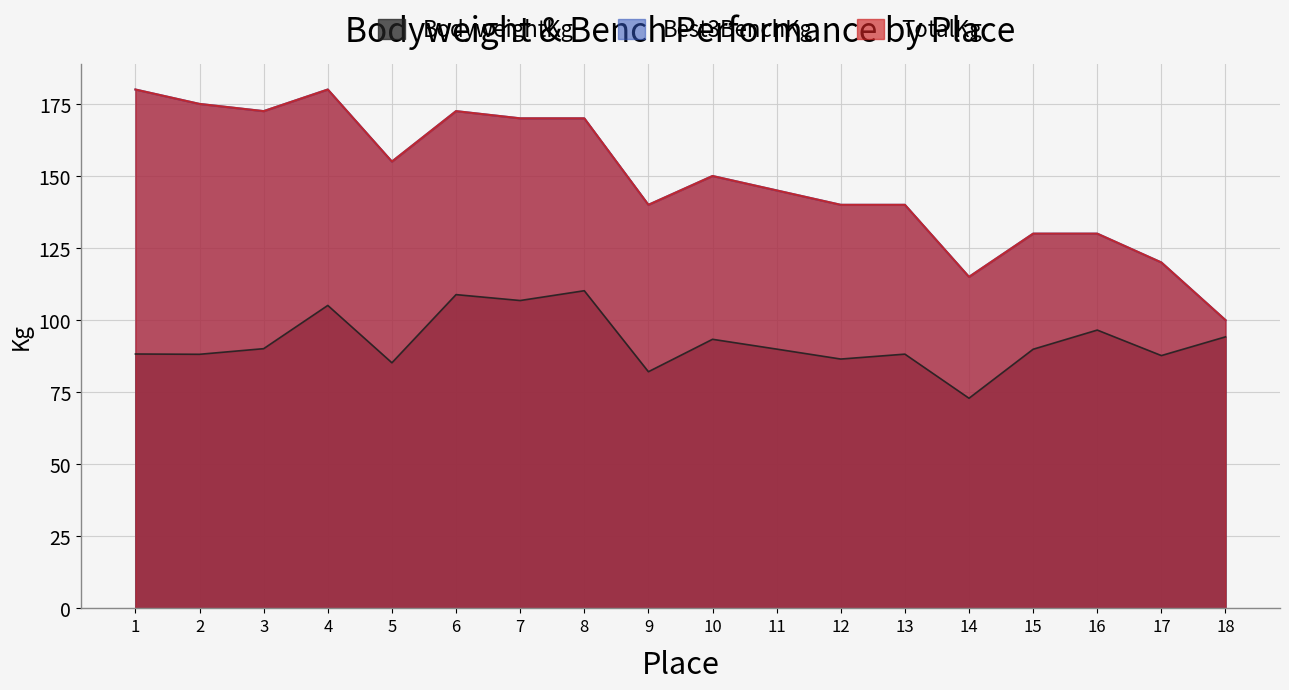

Reading left to right, list all the values displayed in this chart.

BodyweightKg: 2=88.2	3=90.1	4=105.1	5=85.2	6=108.8	7=106.8	8=110.2	9=82.1	10=93.3	11=90.0	12=86.5	13=88.2	14=72.9	15=89.9	16=96.5	17=87.7	18=94.2	1=88.2
Best3BenchKg: 2=175.0	3=172.5	4=180.0	5=155.0	6=172.5	7=170.0	8=170.0	9=140.0	10=150.0	11=145.0	12=140.0	13=140.0	14=115.0	15=130.0	16=130.0	17=120.0	18=100.0	1=180.0
TotalKg: 2=175.0	3=172.5	4=180.0	5=155.0	6=172.5	7=170.0	8=170.0	9=140.0	10=150.0	11=145.0	12=140.0	13=140.0	14=115.0	15=130.0	16=130.0	17=120.0	18=100.0	1=180.0